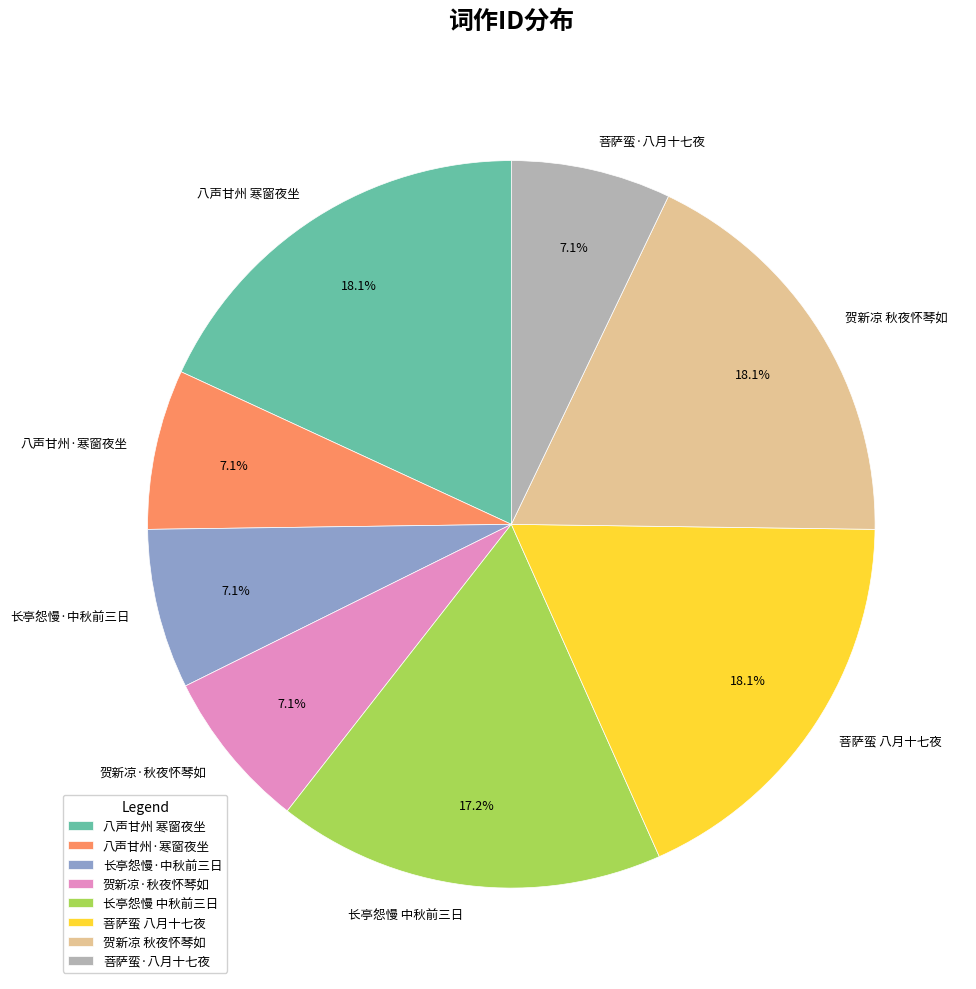

Approximately how many times larger is the value at 八声甘州 寒窗夜坐 compared to 贺新凉 秋夜怀琴如?

1.0